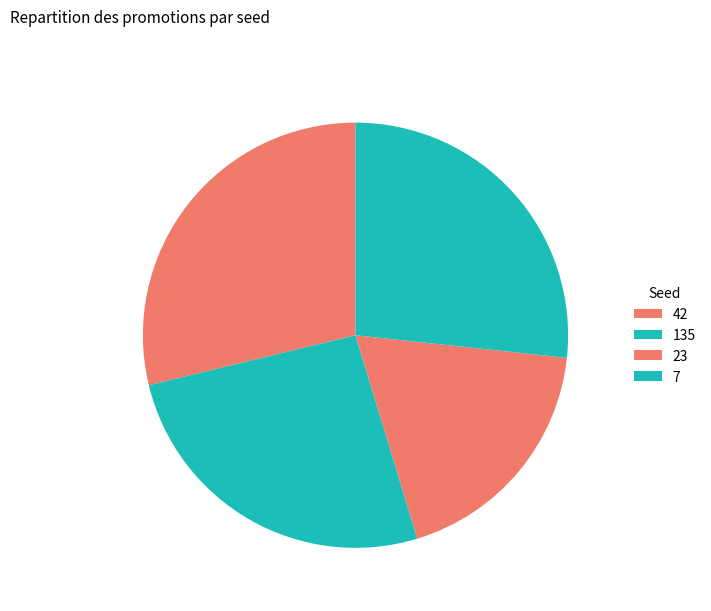

Rank the categories by value from lowest to highest.

23, 135, 7, 42